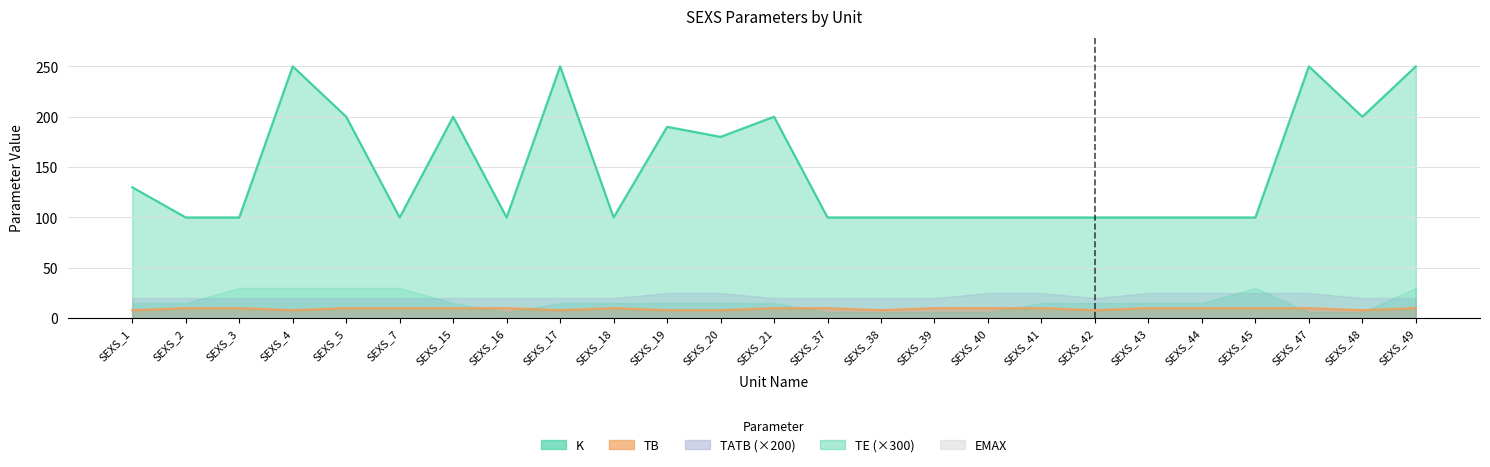

True or false: K and TB intersect in this chart.

False